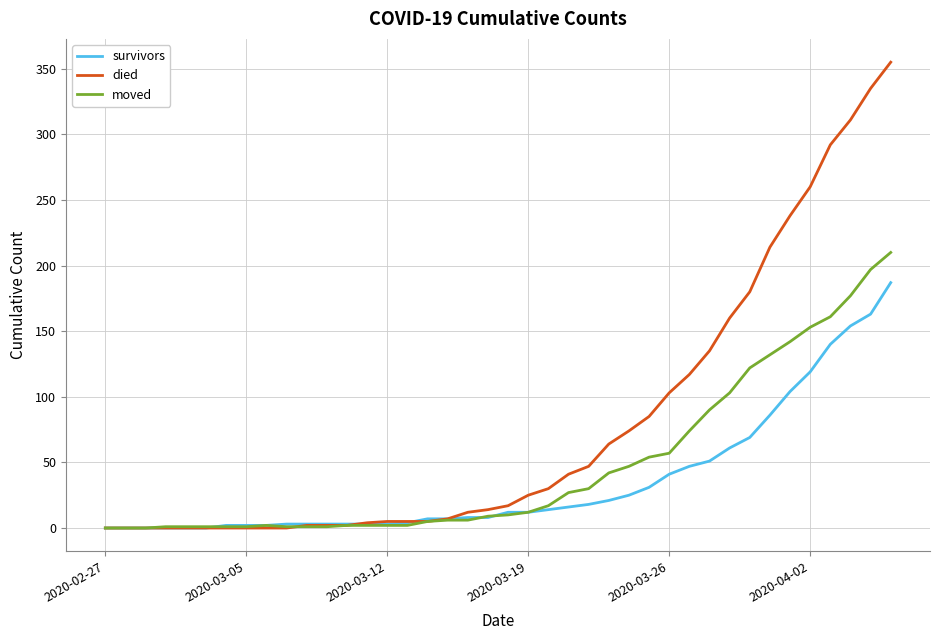

Is this an area chart (filled region under the line)?

No